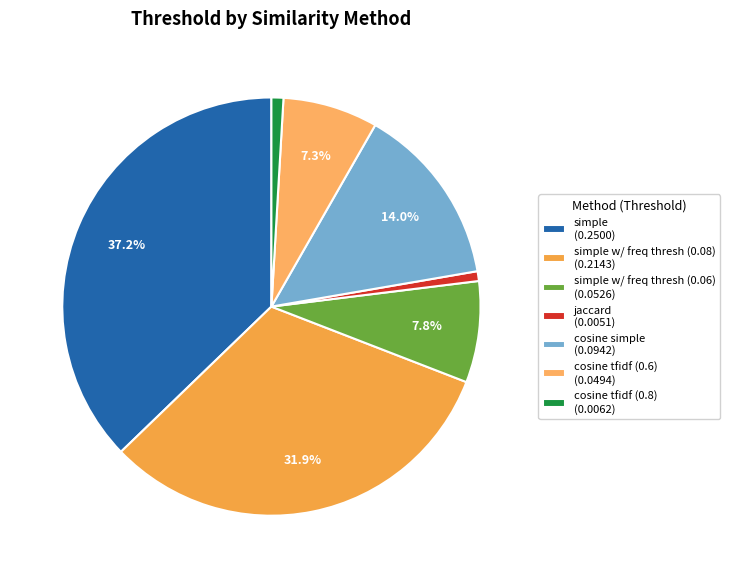

Is there any slice that represents more than half of the pie?

No